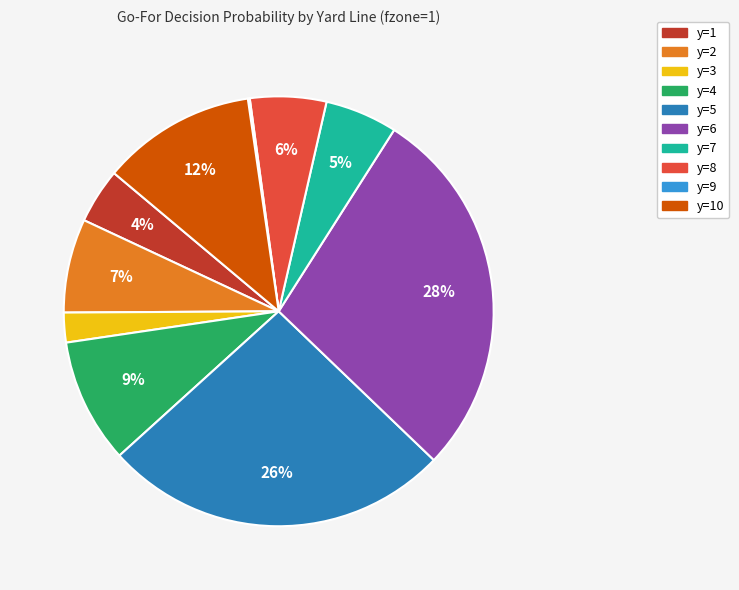

To the nearest percent, what is the difference between the largest and smallest slice percentages?

28%